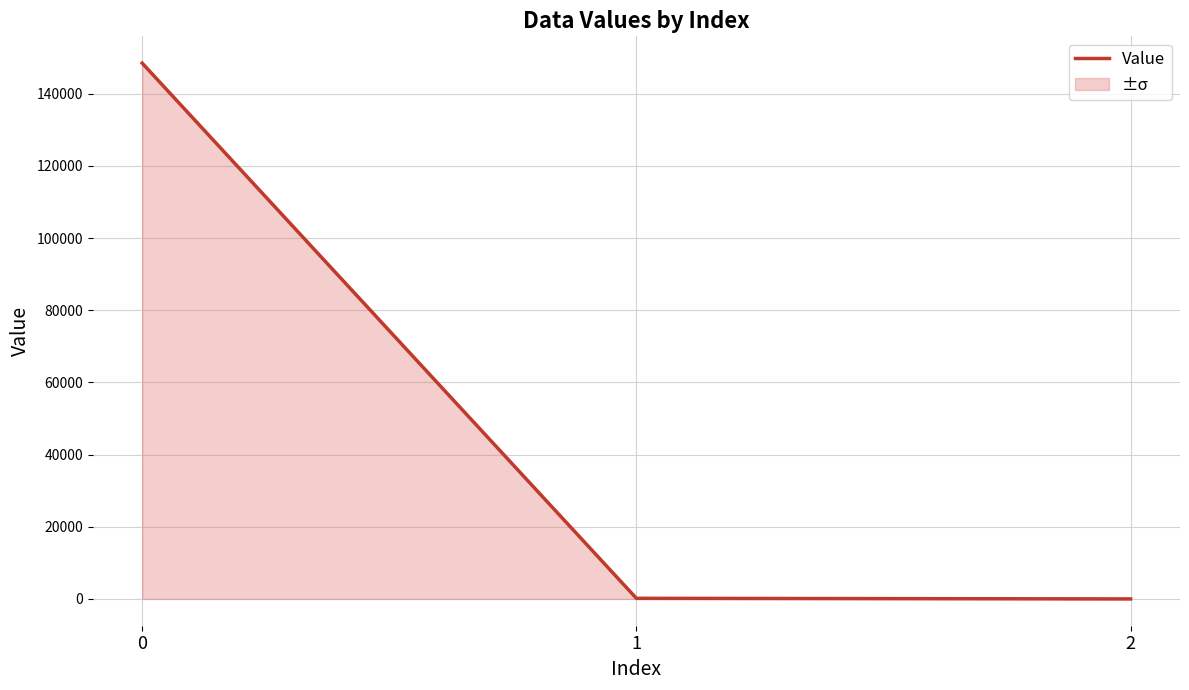

Where is the data nearest to the value 74245?

1